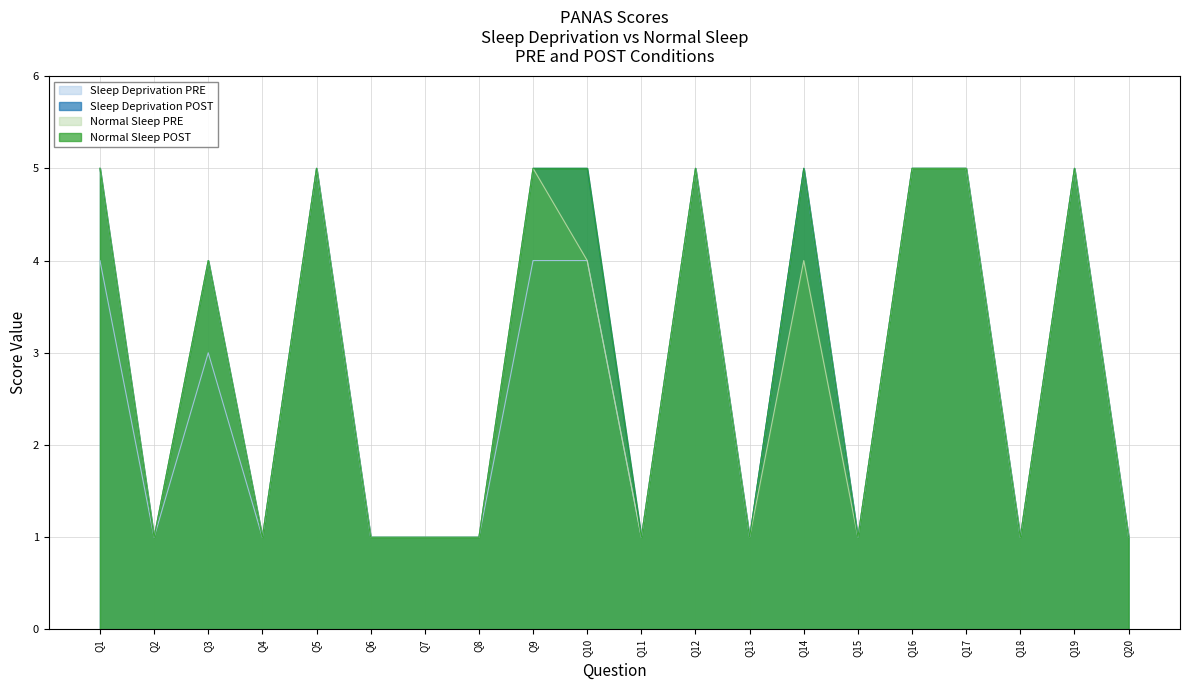

The Normal Sleep POST series shows 8 at Q17. True or false?

False